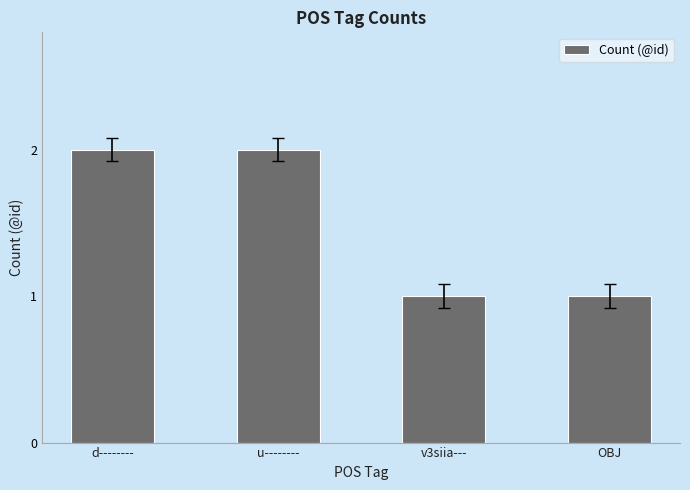

The value at v3siia--- is 2. True or false?

False